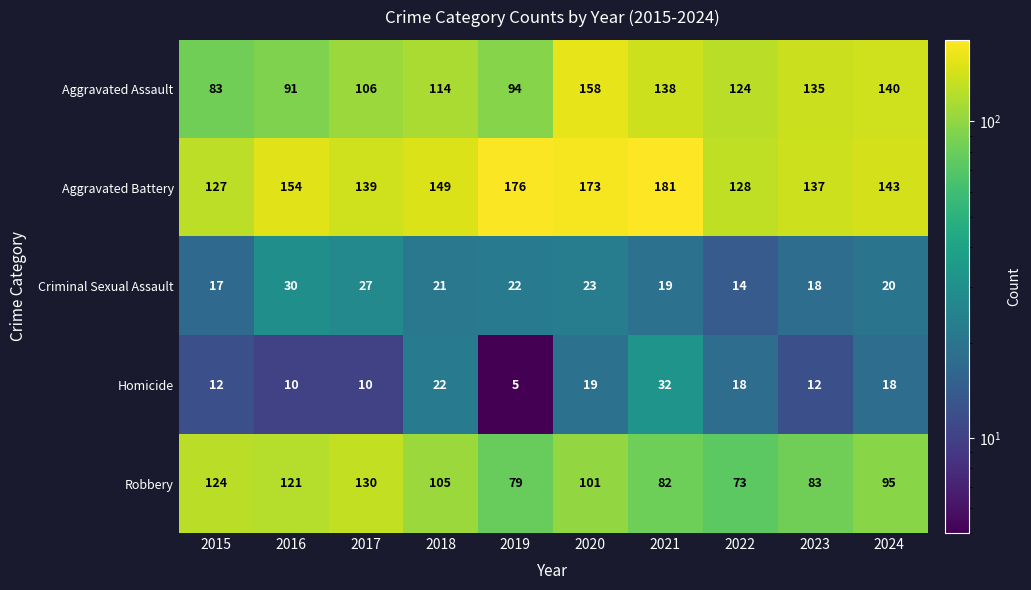

Where does the Criminal Sexual Assault series first go above 21?

2016